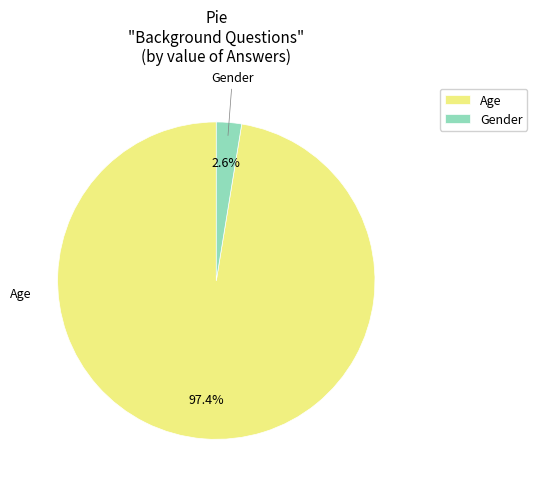

Is it true that Age is 85% of the pie?

False